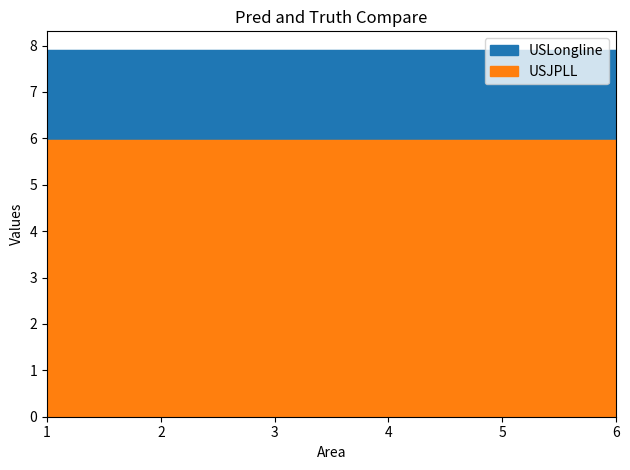

What is the lowest value of the USLongline series?

7.9